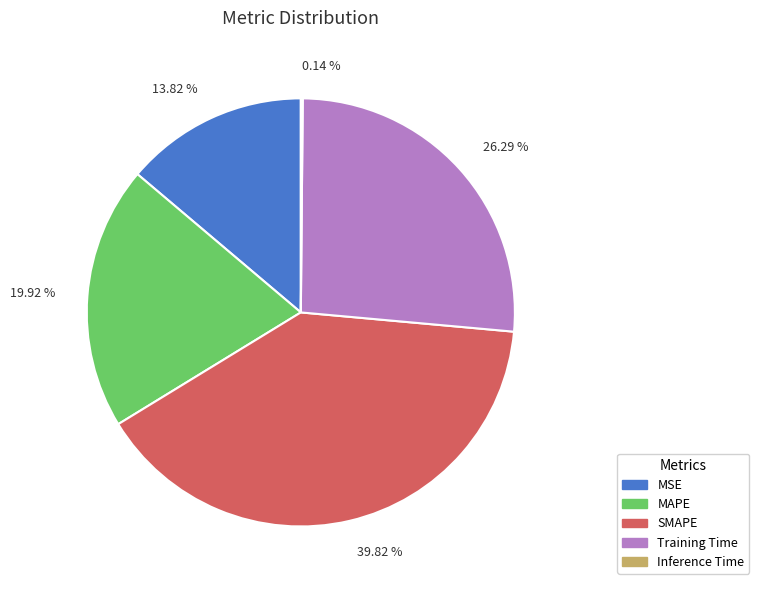

How much of the chart is everything except MSE?

86.2%